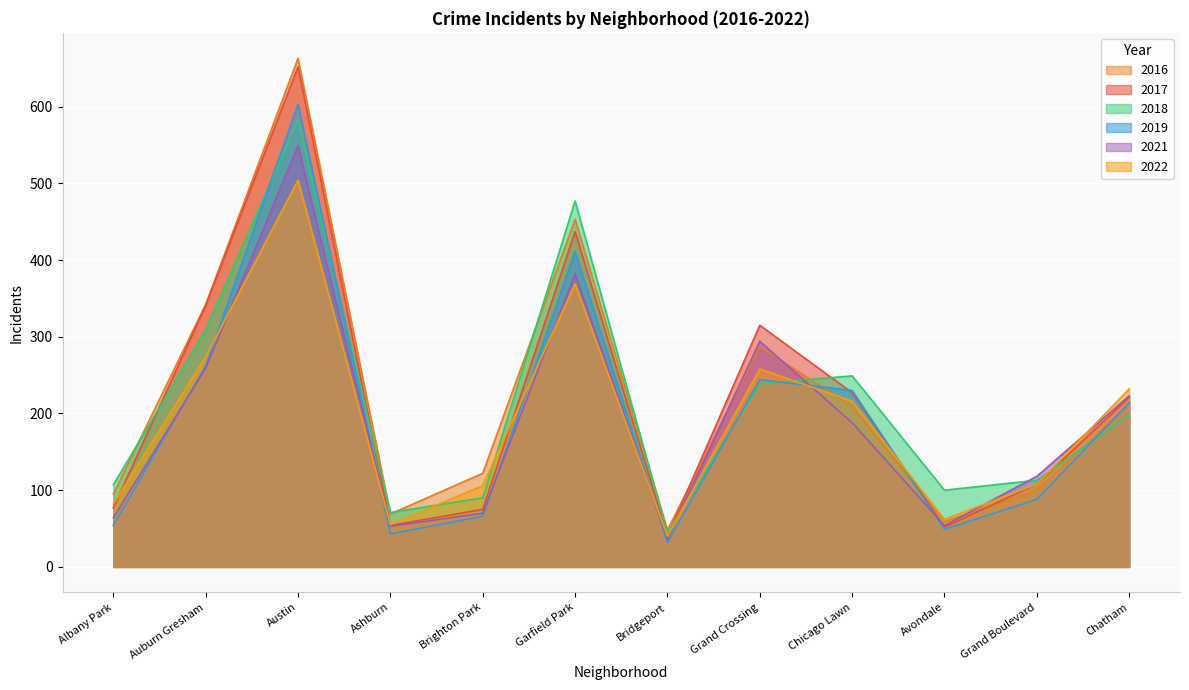

How many lines are shown in the chart?

6